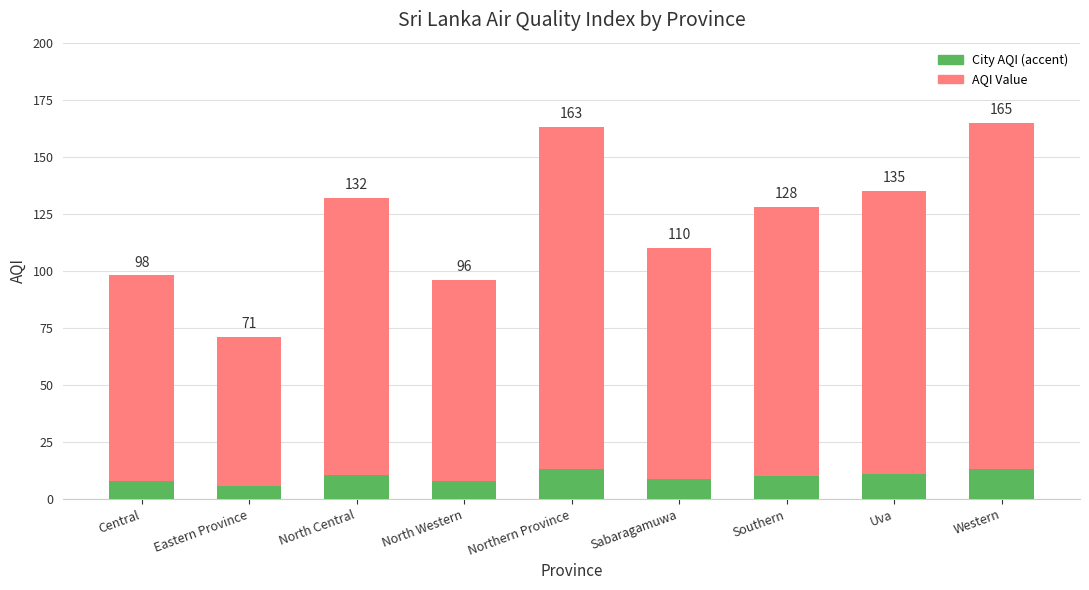

At how many categories does at least one series exceed 152?

2